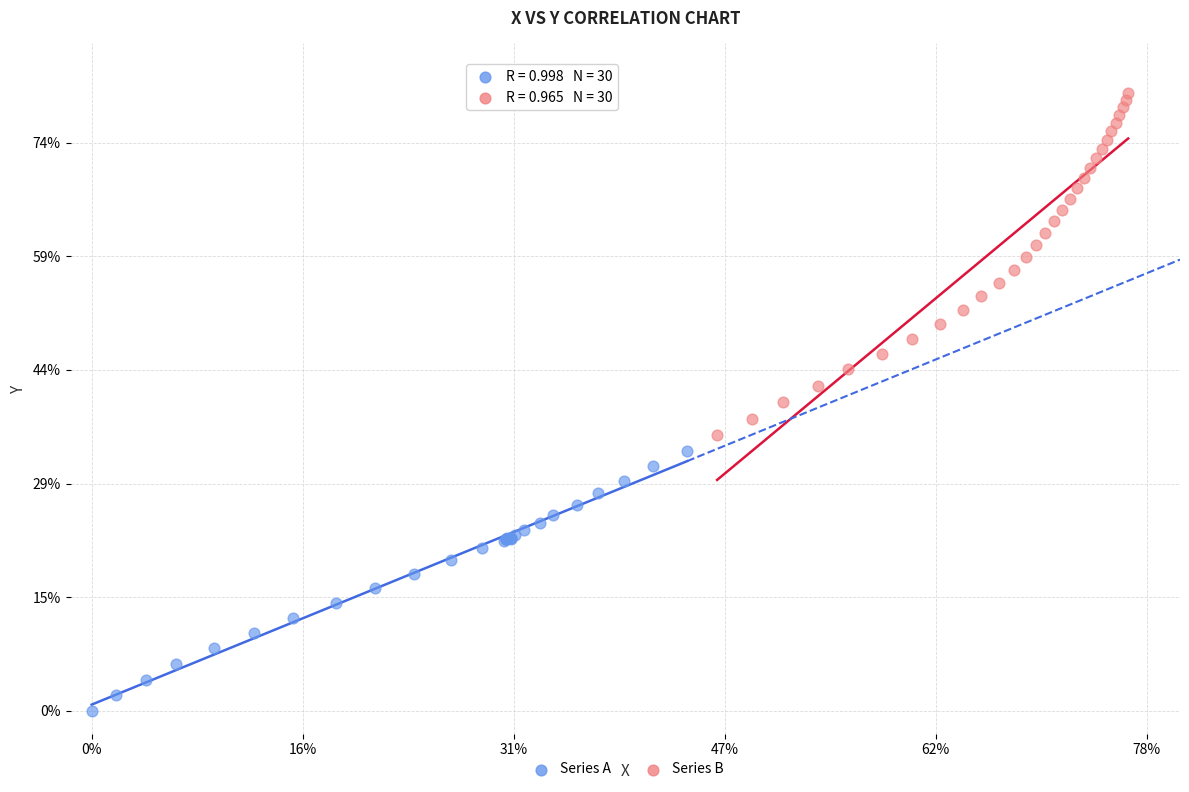

What are all the series names shown in the legend?

Series A, Series B